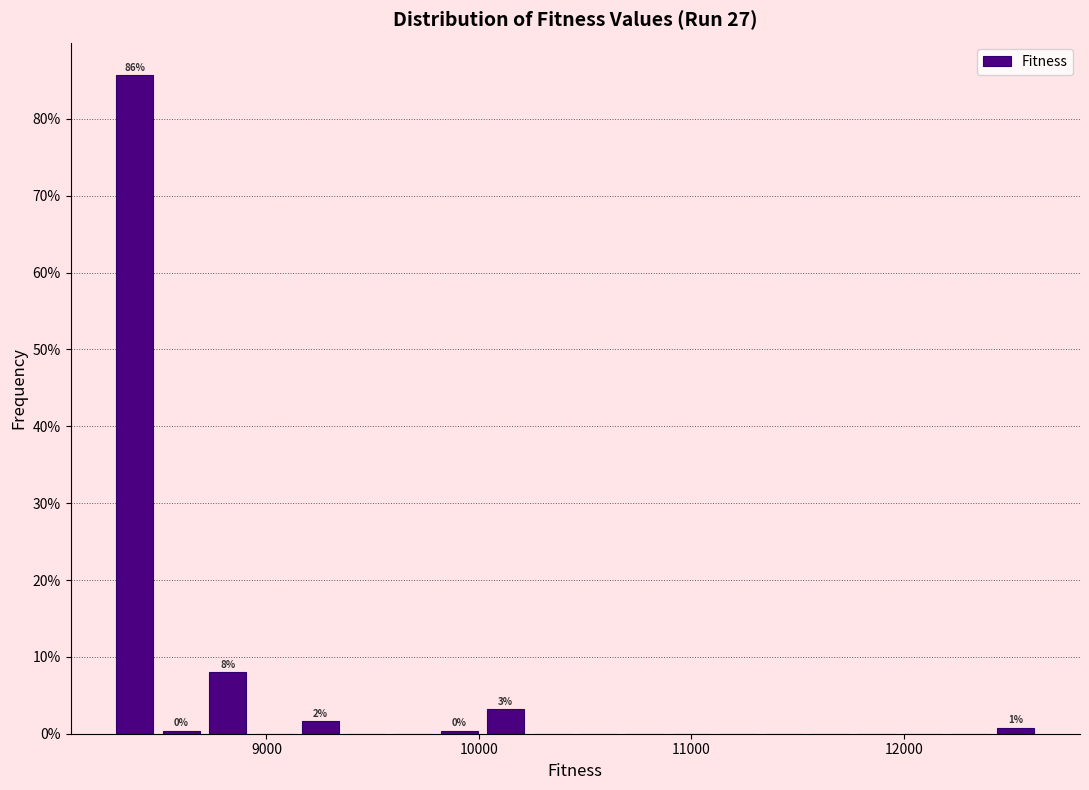

Read against the x-axis, roughly where is the centre of the tallest bar?

8400